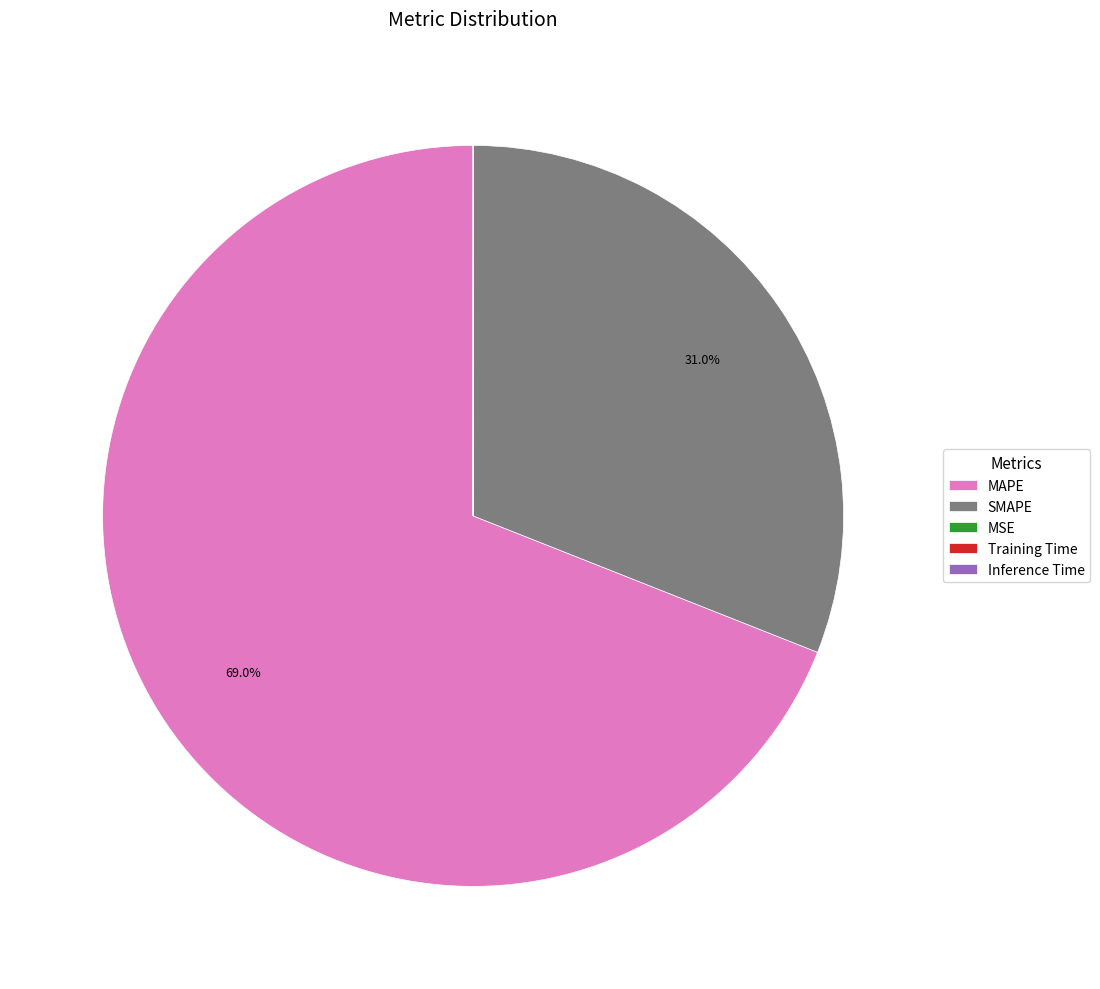

What is the total percentage of MAPE and SMAPE?

100.0%